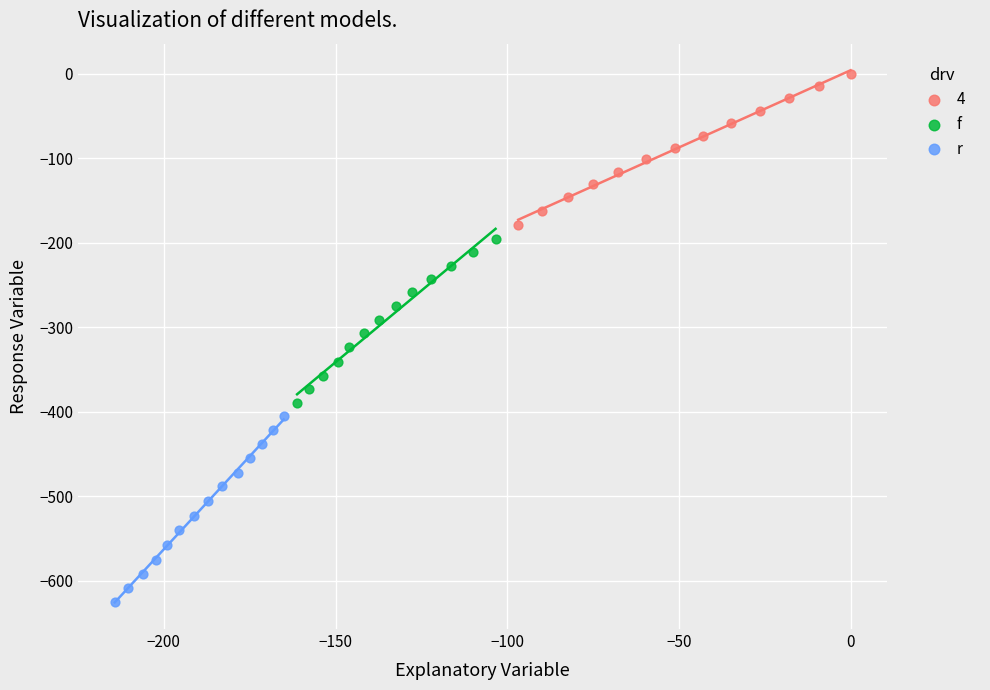

What are all the series names shown in the legend?

4, f, r